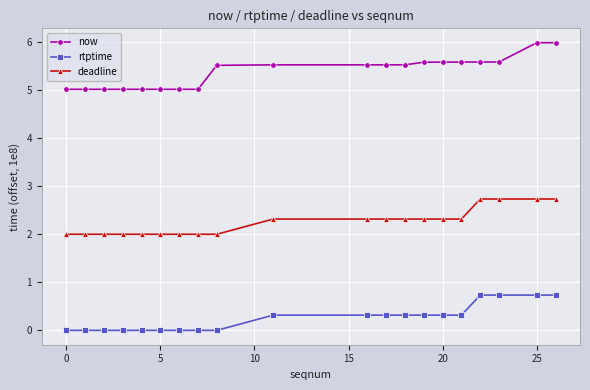

What is the sum of all now values?

107.6